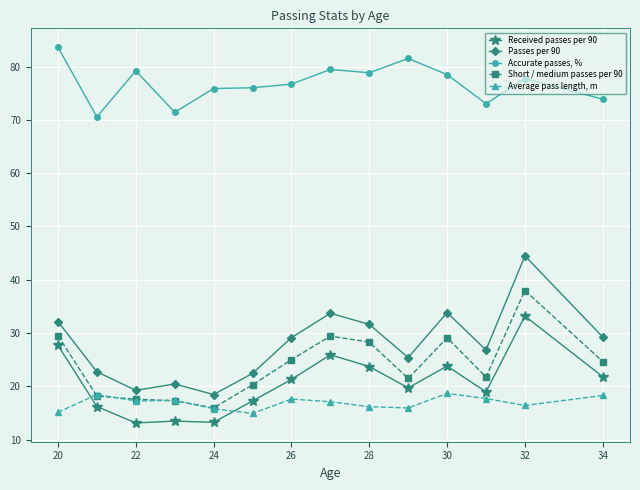

Which series has the largest total across all categories?

Accurate passes, %